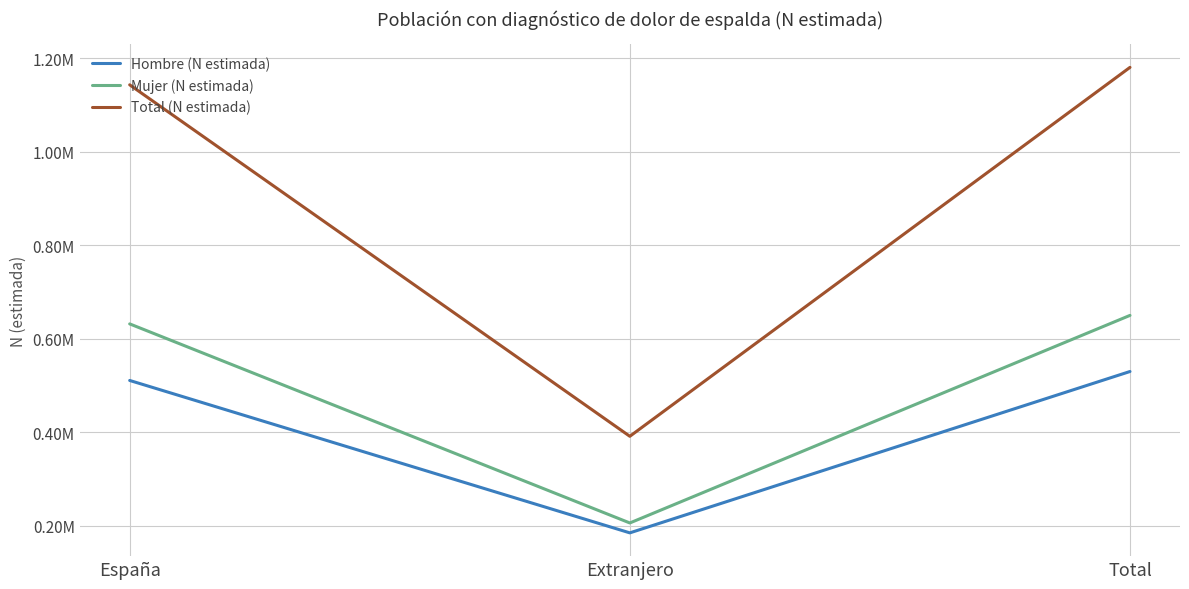

What are all the series names shown in the legend?

Hombre (N estimada), Mujer (N estimada), Total (N estimada)